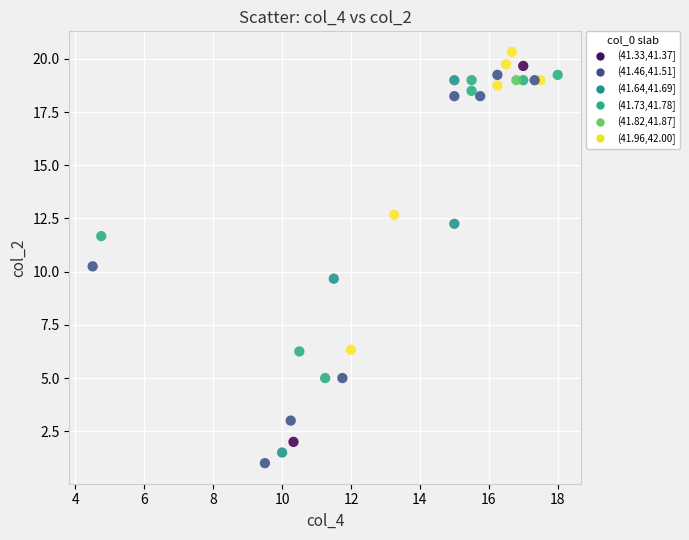

What is the range of Y values (max minus min)?

19.3